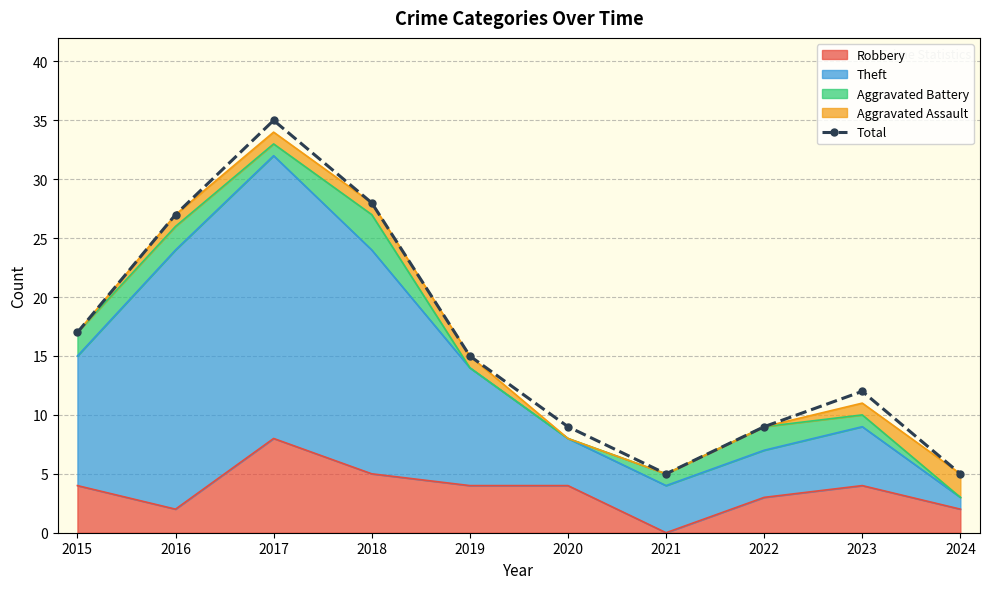

Is it true that the value at 2020 is 9?

True